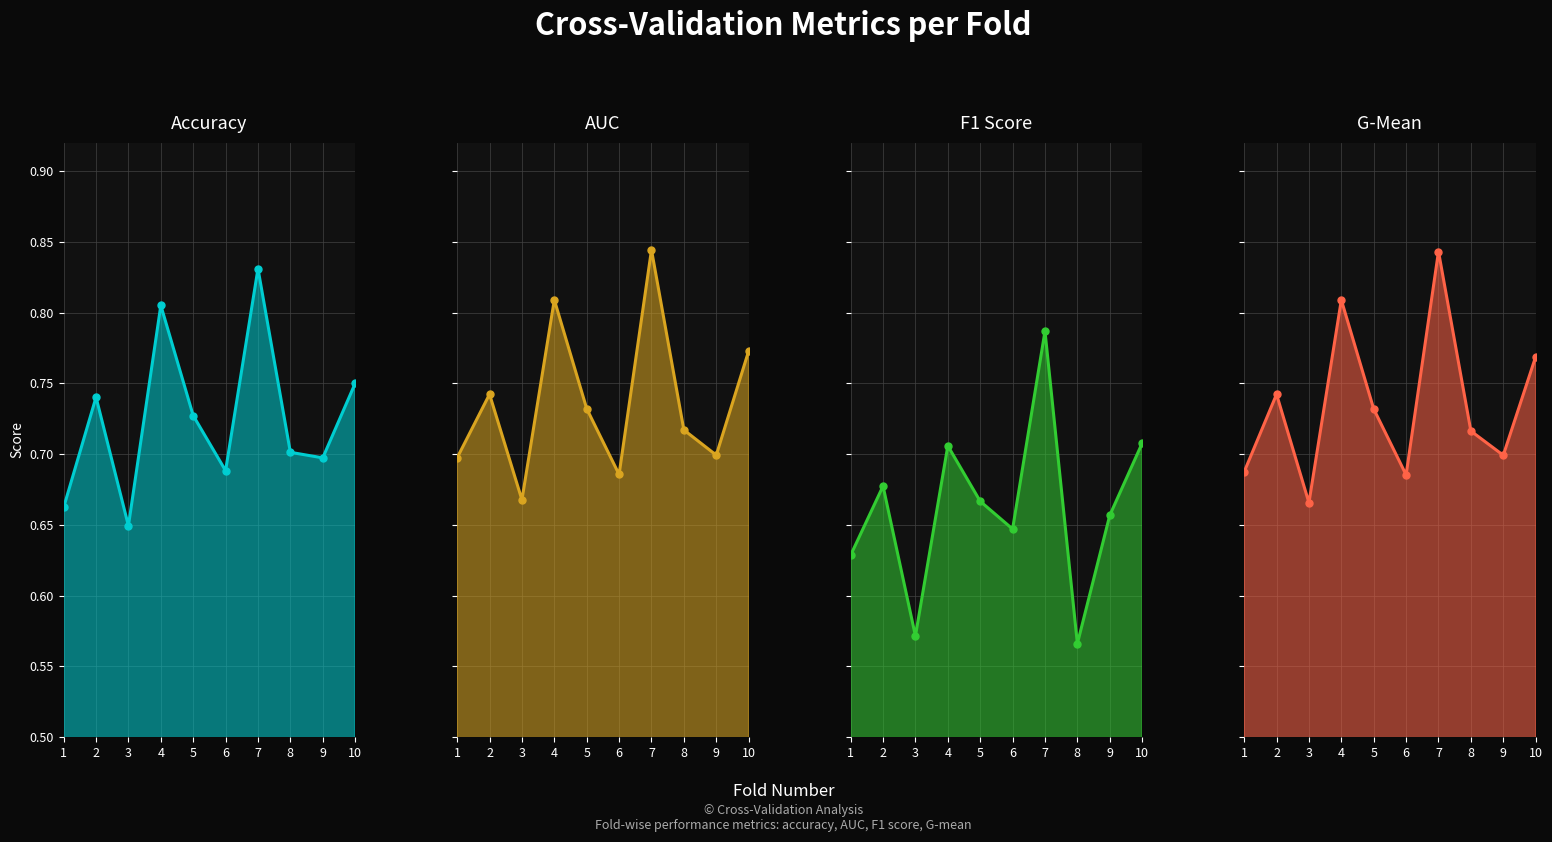

Rank the categories by f1_score value from lowest to highest.

8, 3, 1, 6, 9, 5, 2, 4, 10, 7